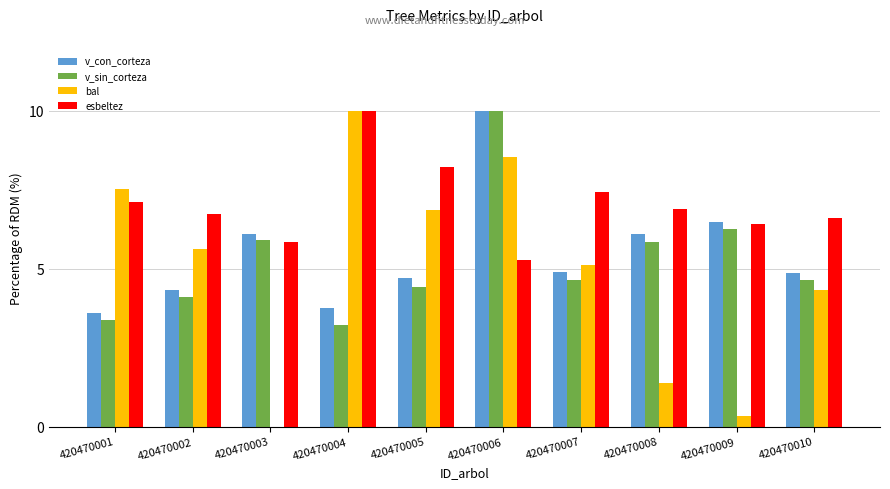

The esbeltez series shows 11.0 at 420470007. True or false?

False